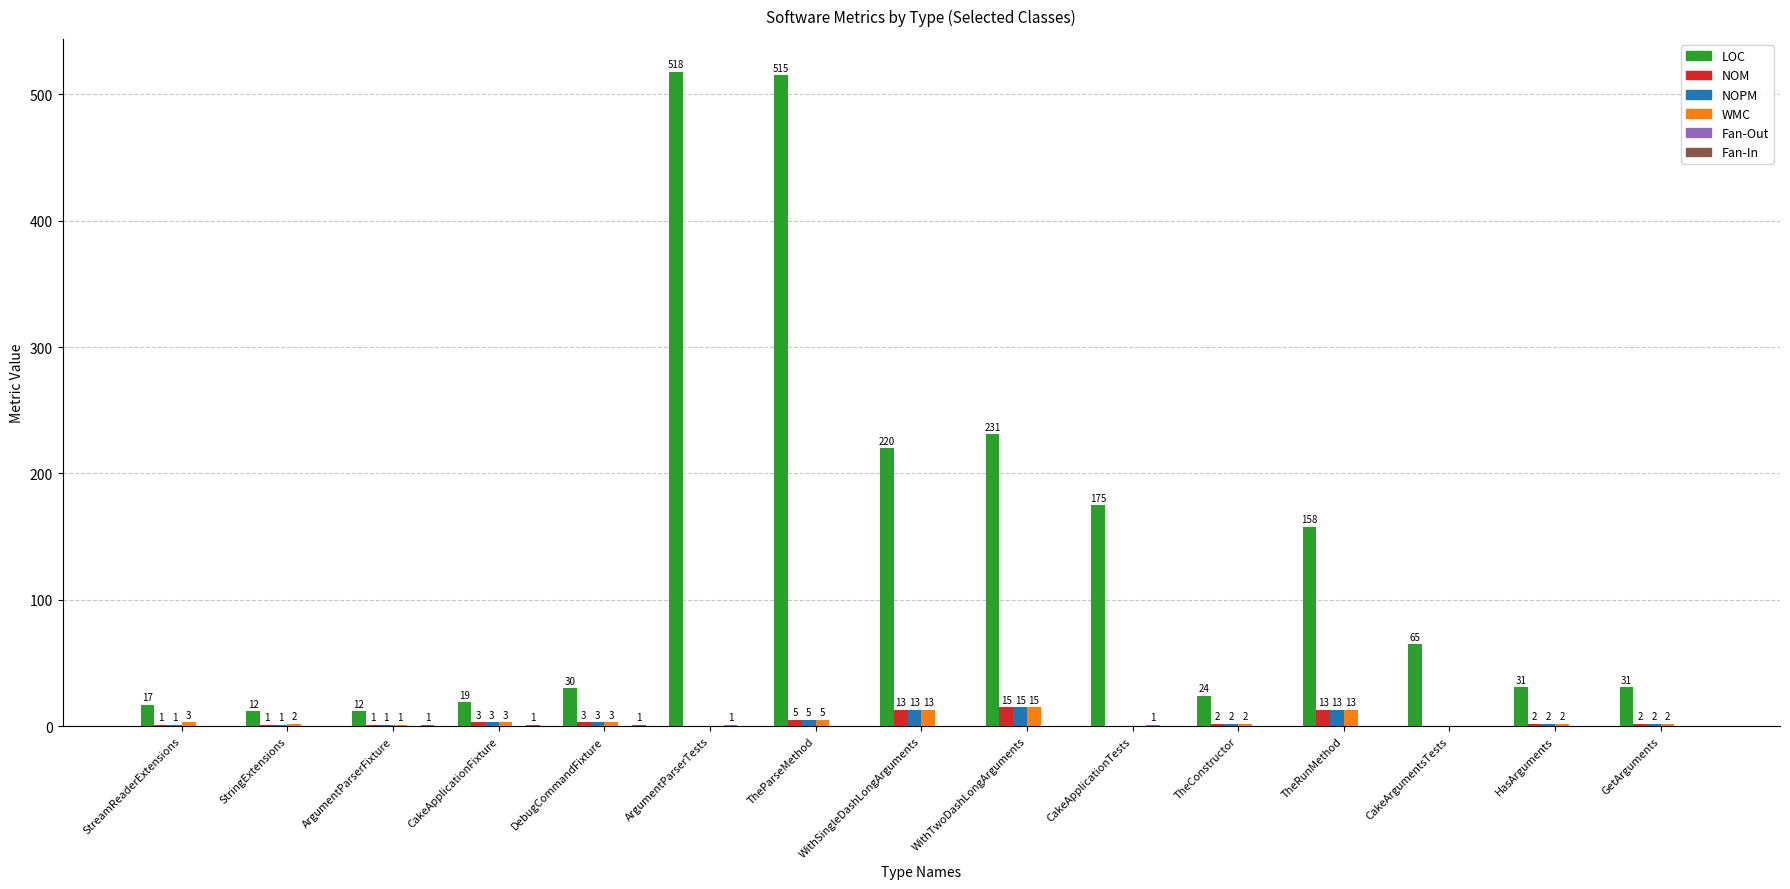

Between TheRunMethod and HasArguments, which series saw the biggest shift?

LOC